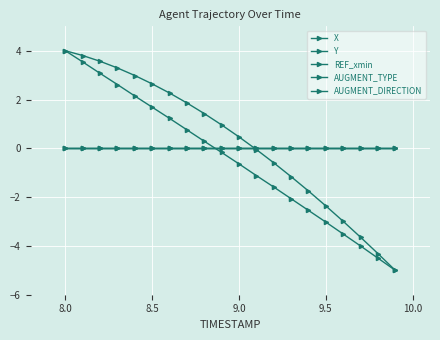

Does the chart have visible grid lines?

Yes